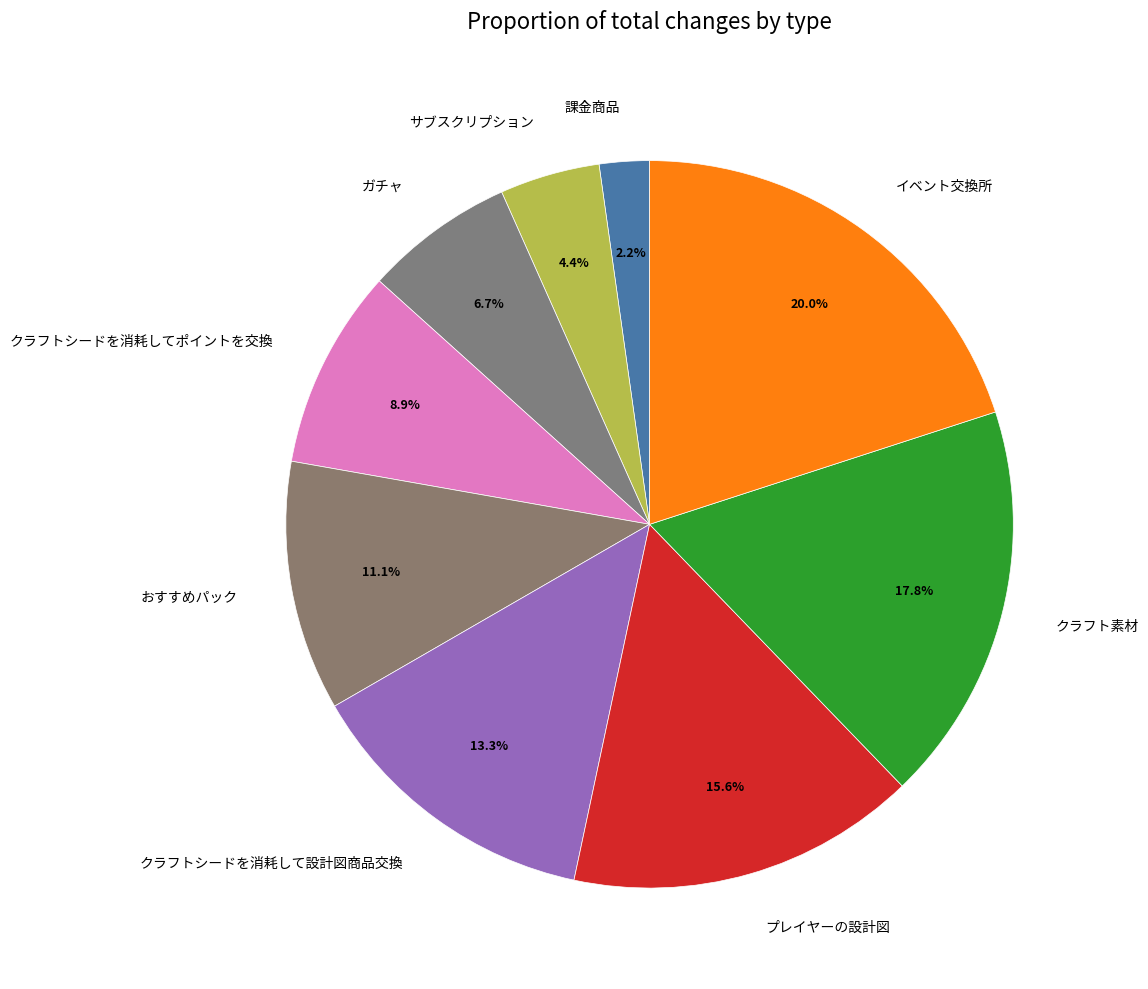

To the nearest percent, what is the difference between the プレイヤーの設計図 and イベント交換所 slice percentages?

4%